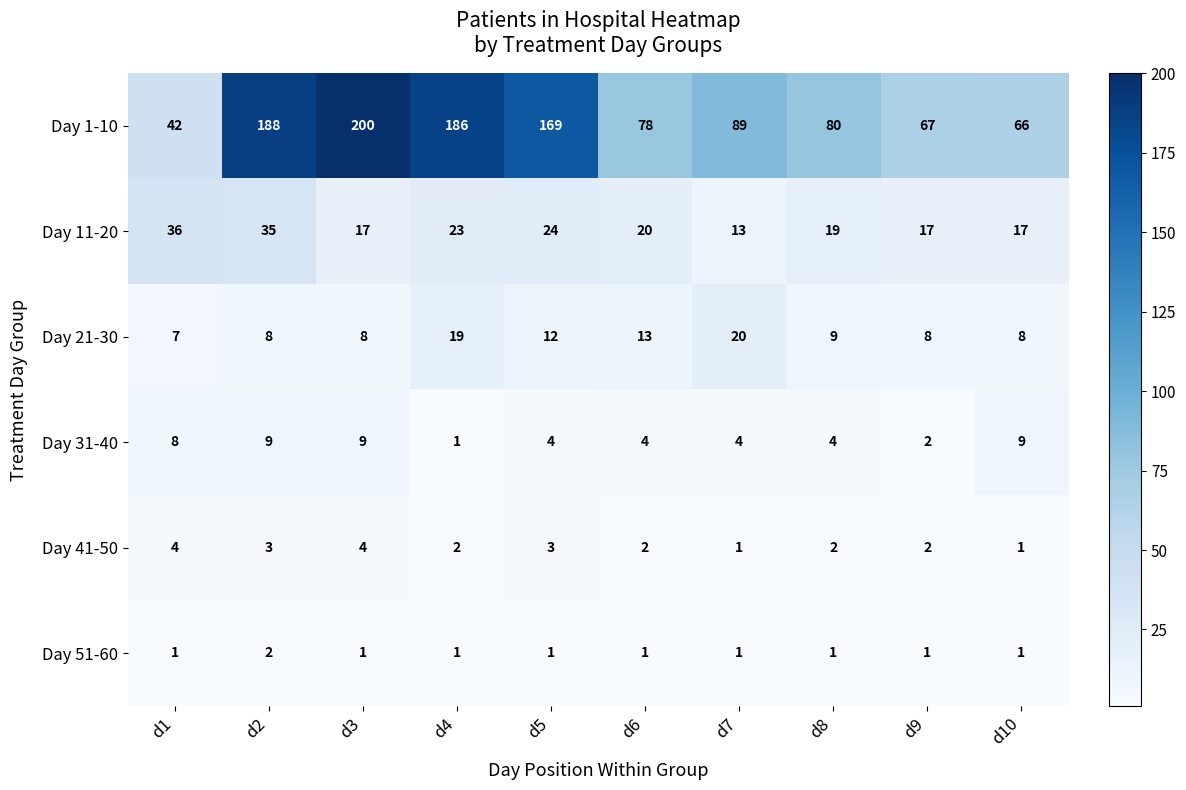

What is the sum of the Day 11-20 values at d2 and d4?

58